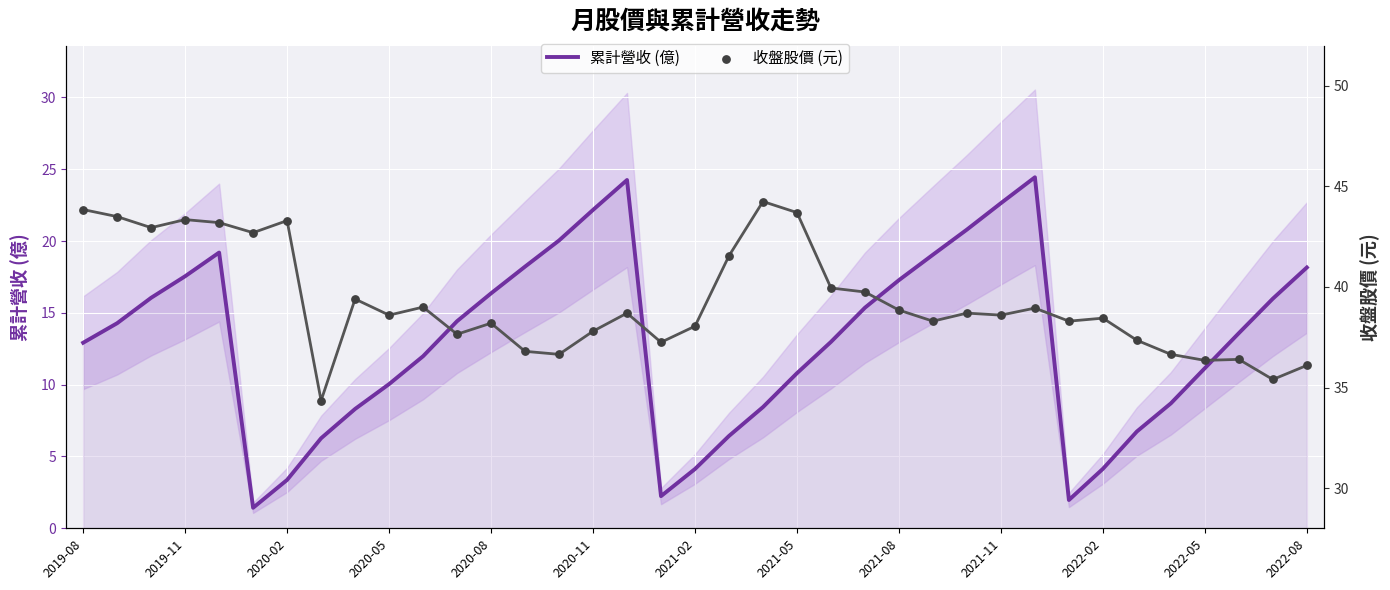

Which series has the largest total across all categories?

收盤股價 (元)